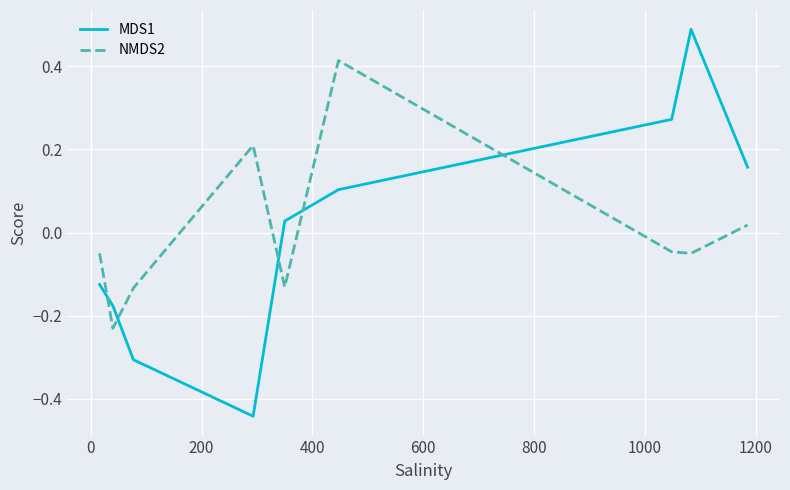

List the series in order of their peak value, lowest first.

NMDS2, MDS1